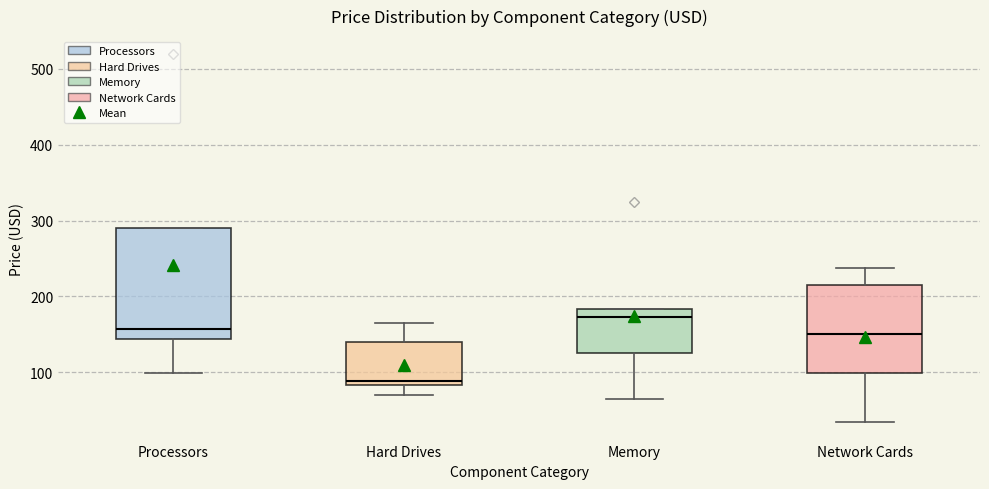

Comparing the boxes themselves (not the whiskers), which one is the tallest?

Processors